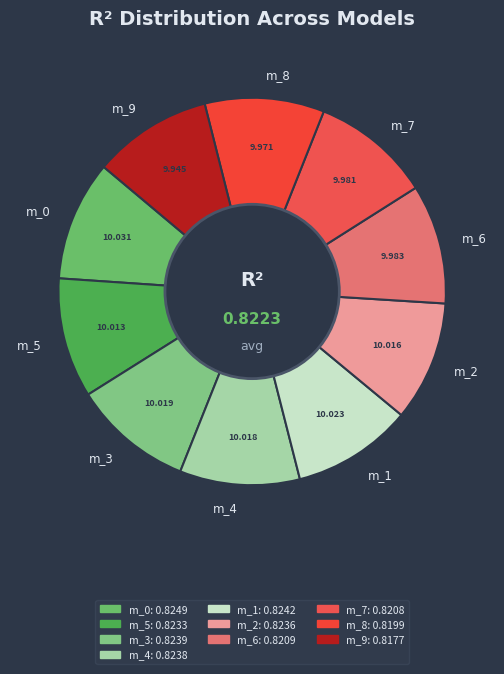

Does m_6 account for over 50% of the chart?

No